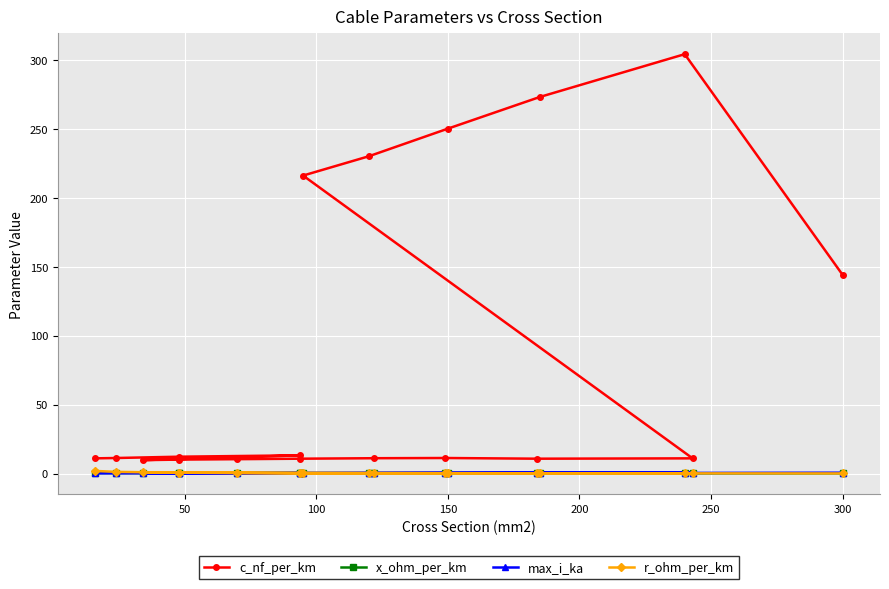

Count the max_i_ka values in the range 0 to 1.

18